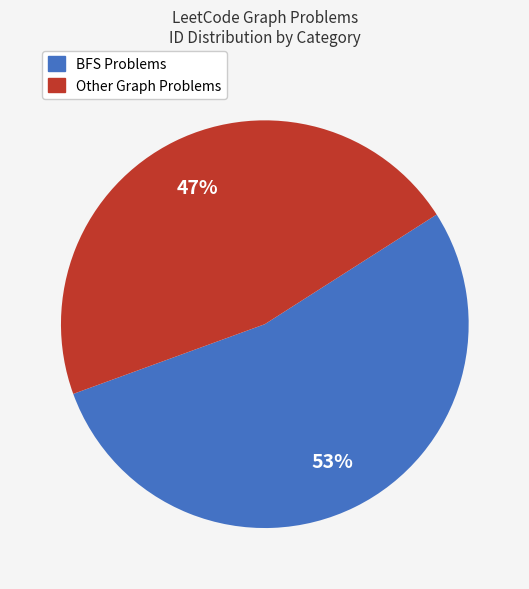

To the nearest percent, what is the average slice percentage?

50%